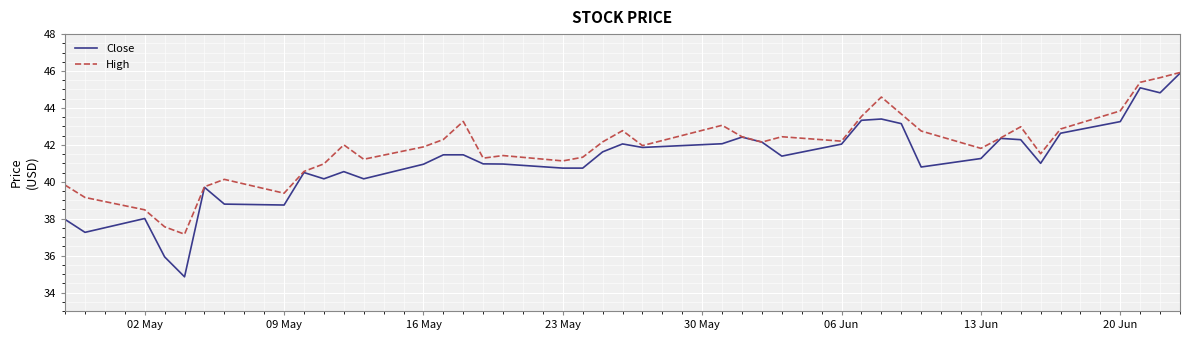

What is the minimum value shown in the chart?

34.8